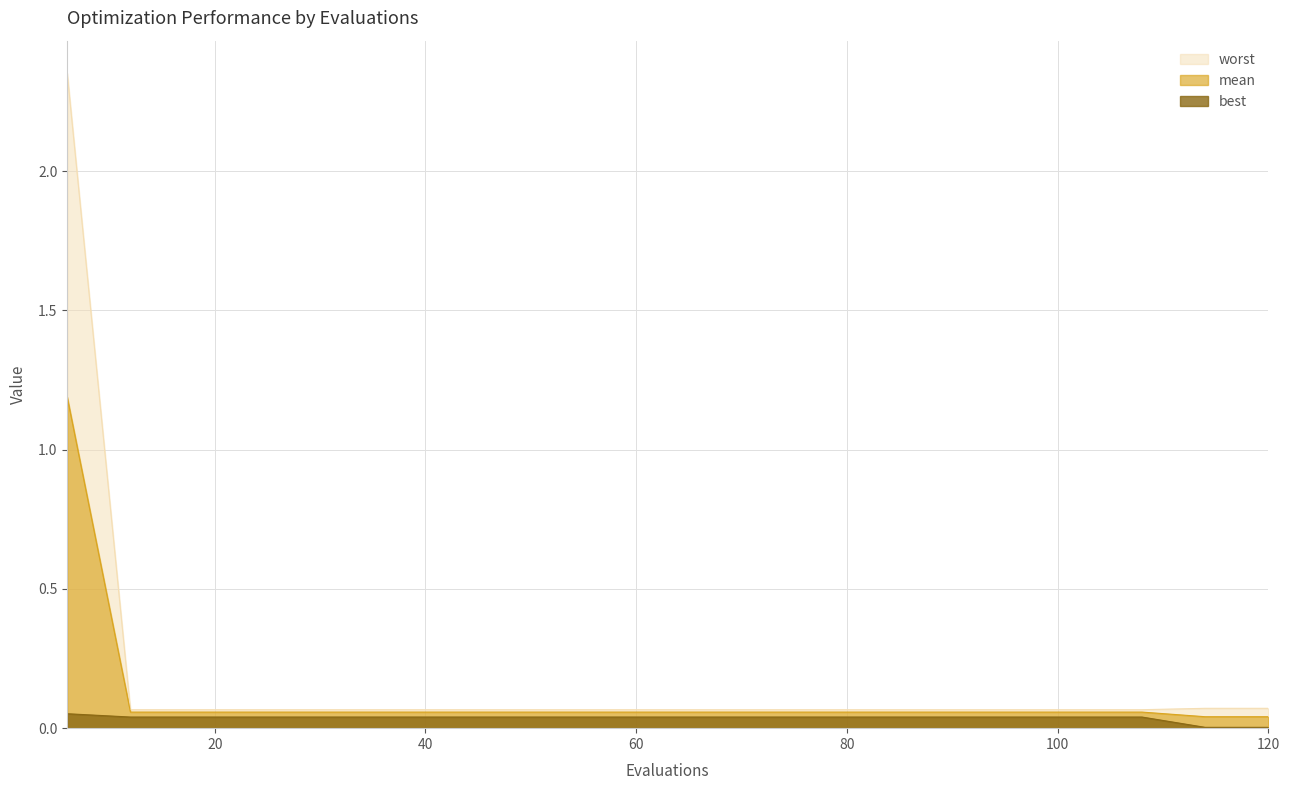

Reading left to right, extract all data points from this chart.

mean: 6=1.2	12=0.1	18=0.1	24=0.1	30=0.1	36=0.1	42=0.1	48=0.1	54=0.1	60=0.1	66=0.1	72=0.1	78=0.1	84=0.1	90=0.1	96=0.1	102=0.1	108=0.1	114=0.0	120=0.0
best: 6=0.1	12=0.0	18=0.0	24=0.0	30=0.0	36=0.0	42=0.0	48=0.0	54=0.0	60=0.0	66=0.0	72=0.0	78=0.0	84=0.0	90=0.0	96=0.0	102=0.0	108=0.0	114=0.0	120=0.0
worst: 6=2.4	12=0.1	18=0.1	24=0.1	30=0.1	36=0.1	42=0.1	48=0.1	54=0.1	60=0.1	66=0.1	72=0.1	78=0.1	84=0.1	90=0.1	96=0.1	102=0.1	108=0.1	114=0.1	120=0.1